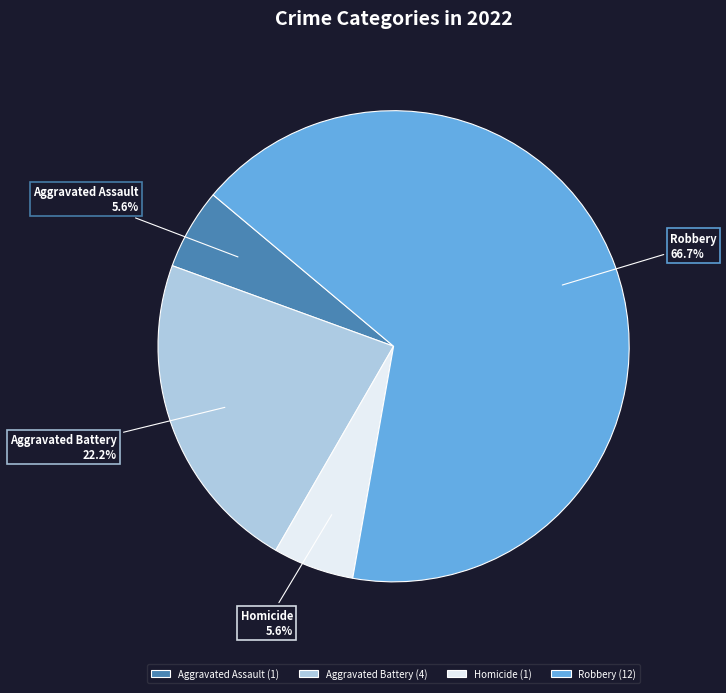

What is the largest slice in the pie chart?

Robbery